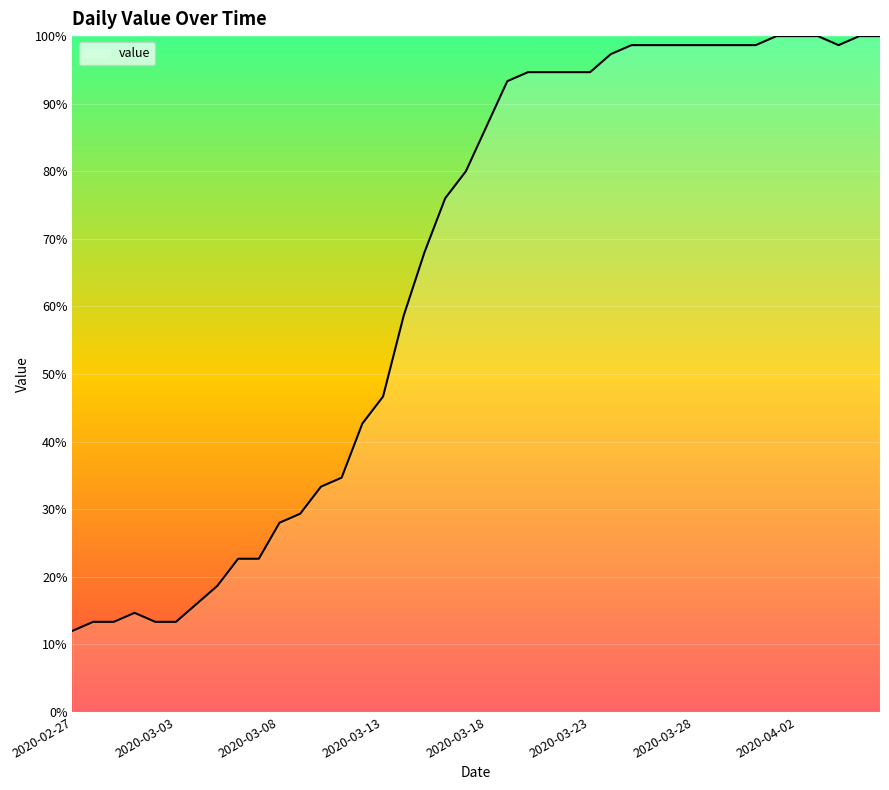

How many categories are shown in the chart?

40